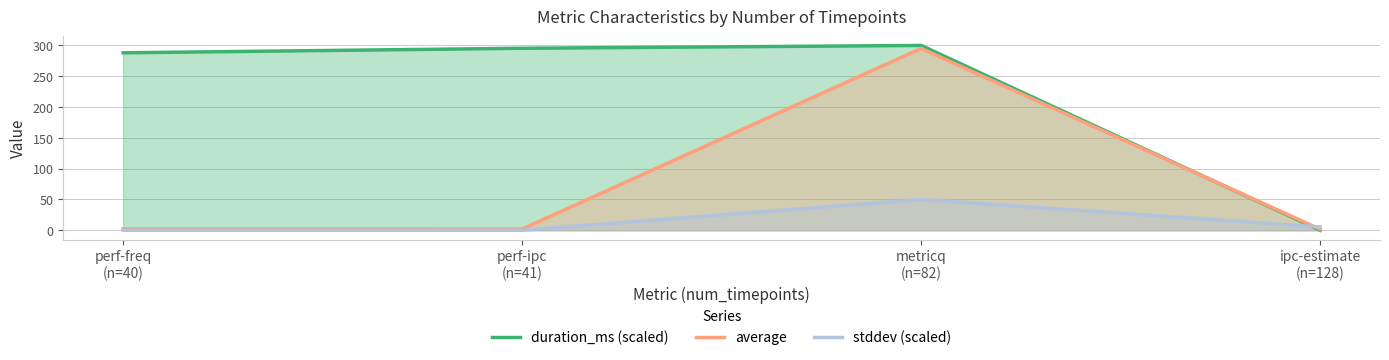

What is the difference between the highest and lowest values at ipc-estimate
(n=128)?

5.4